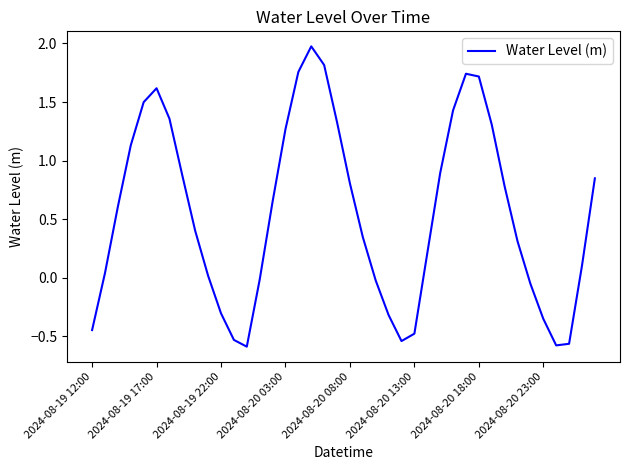

What is the greatest value displayed?

2.0